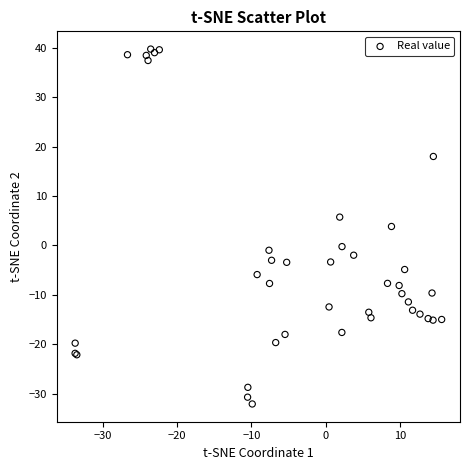

What Y value in the scatter plot is closest to 3?

3.8